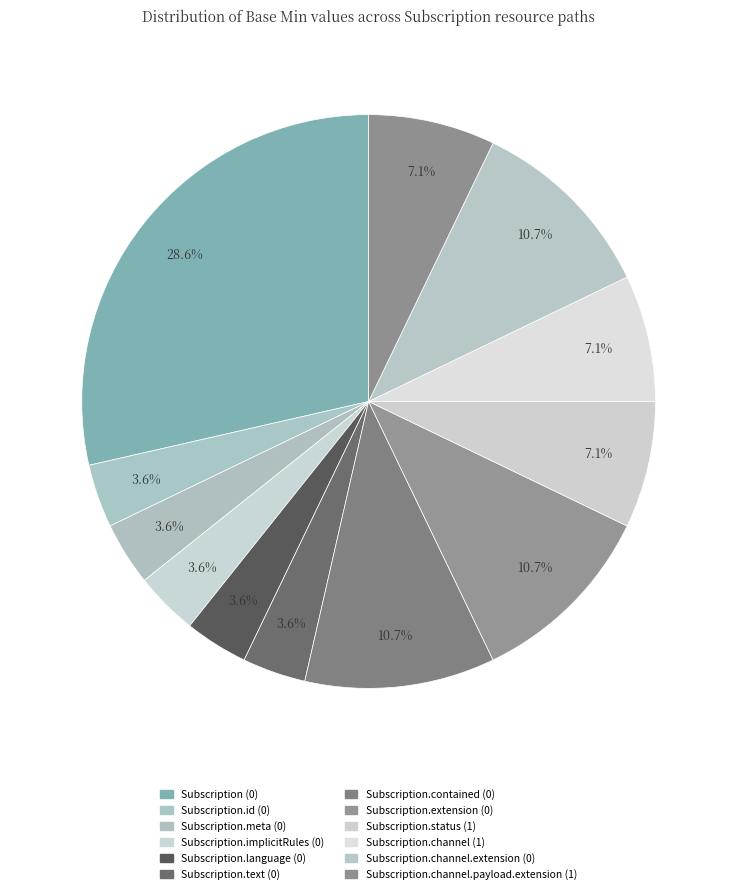

Count the number of slices in the pie.

12